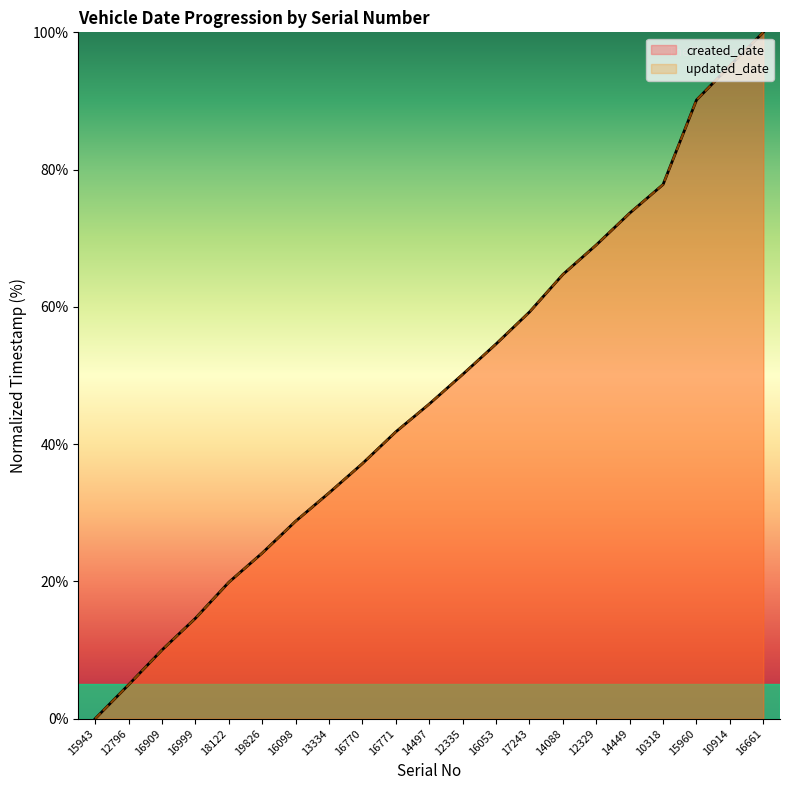

How many data points in created_date are less than 45?

10